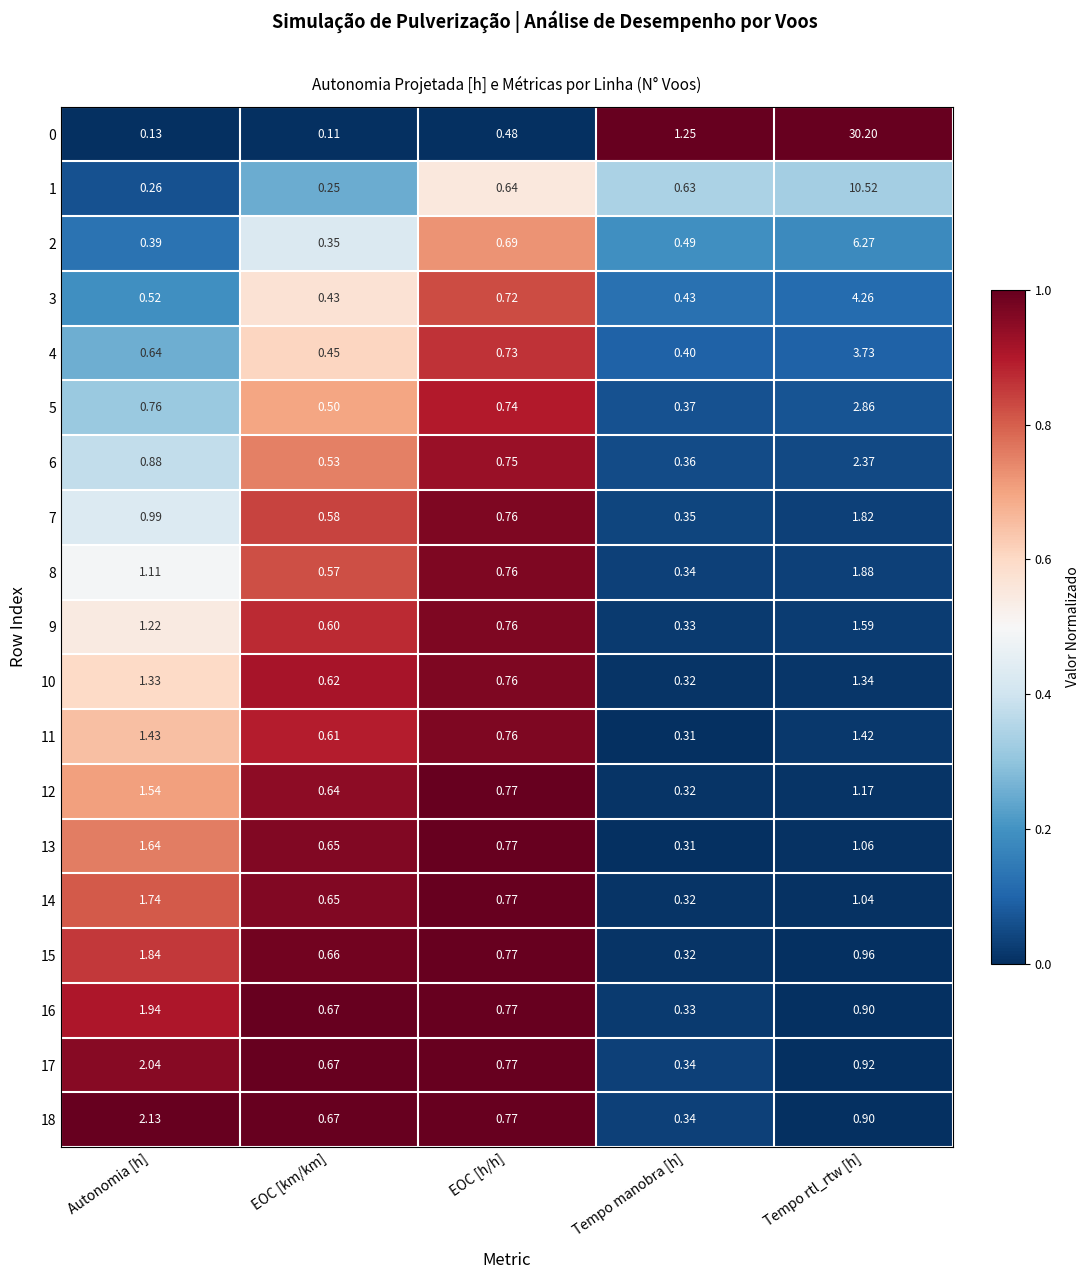

At which label is 2 closest to 3?

EOC [h/h]